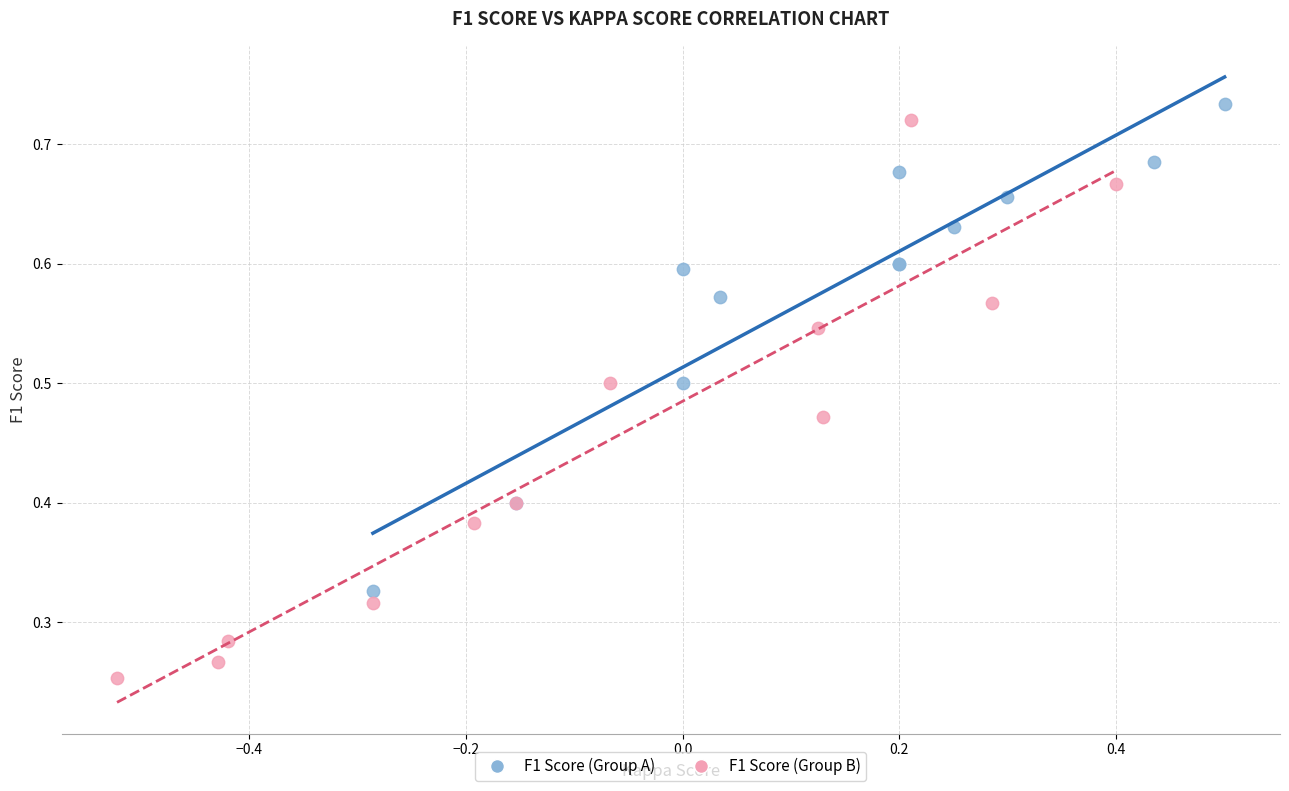

Which series reaches the minimum Y coordinate?

F1 Score (Group B)